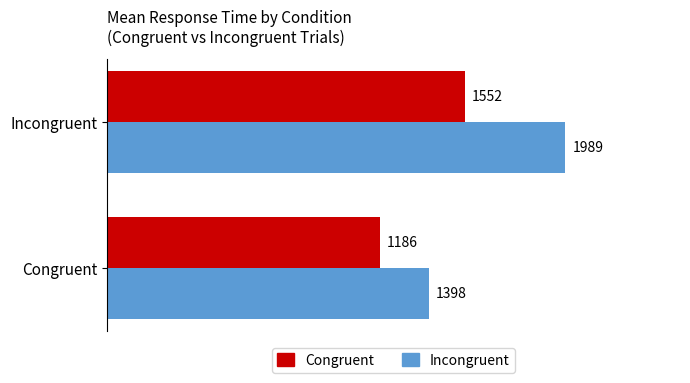

At which category is the sum across all series the highest?

Incongruent